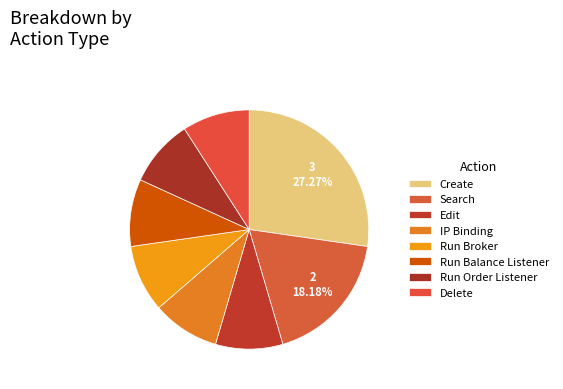

Rank the categories by value from highest to lowest.

Create, Search, Edit, IP Binding, Run Broker, Run Balance Listener, Run Order Listener, Delete